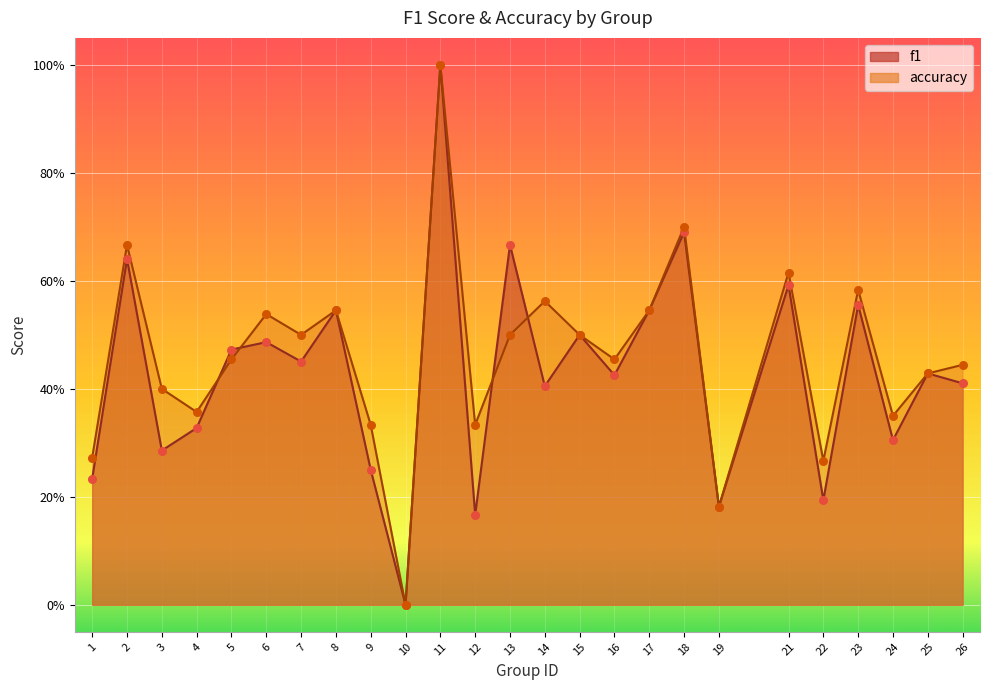

At how many categories does at least one series exceed 0?

24